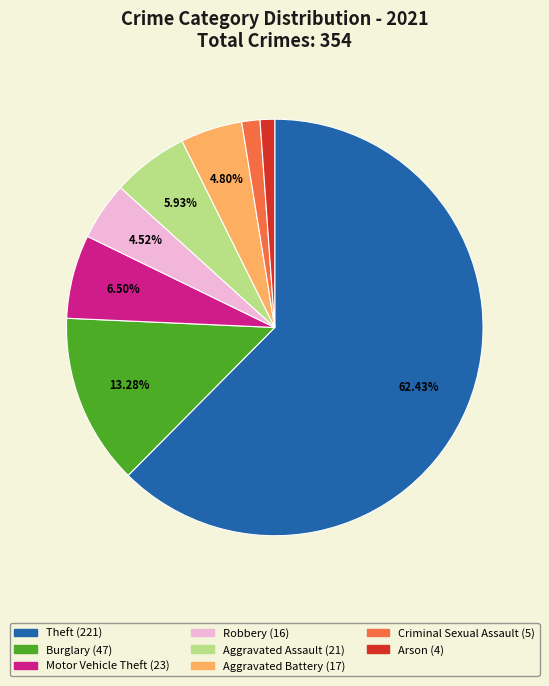

Is there a majority slice in this chart?

Yes